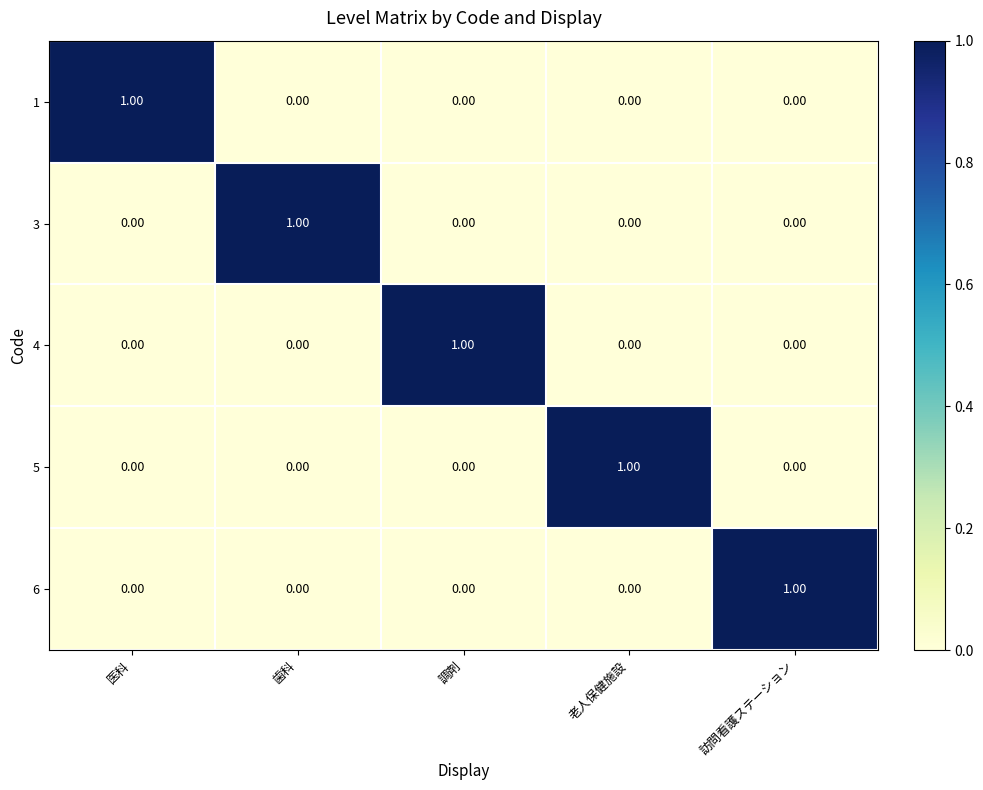

Which category has the highest value in the 3 series?

歯科